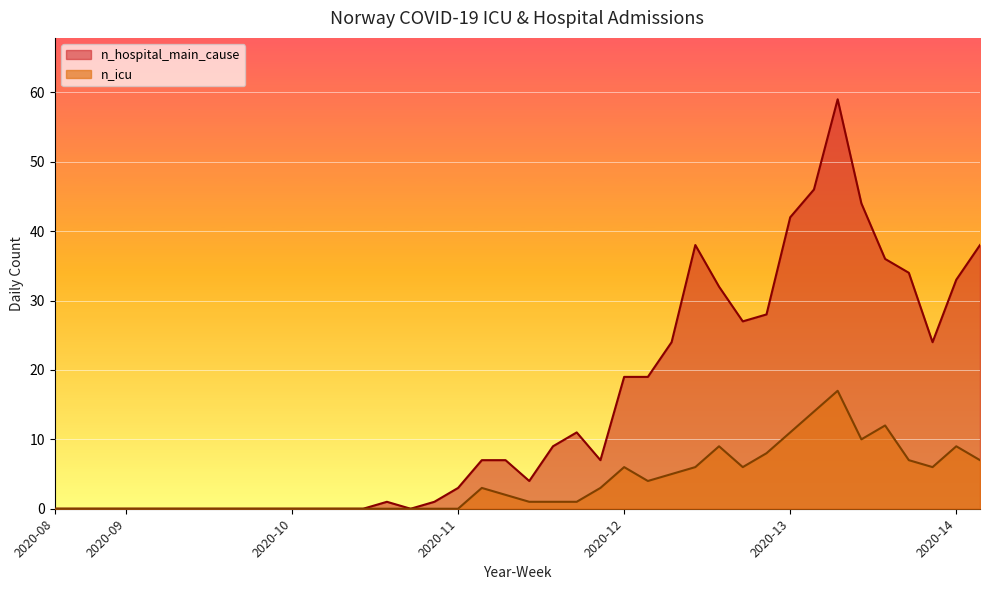

At 2020-10, list the series in order from smallest to largest.

n_hospital_main_cause, n_icu